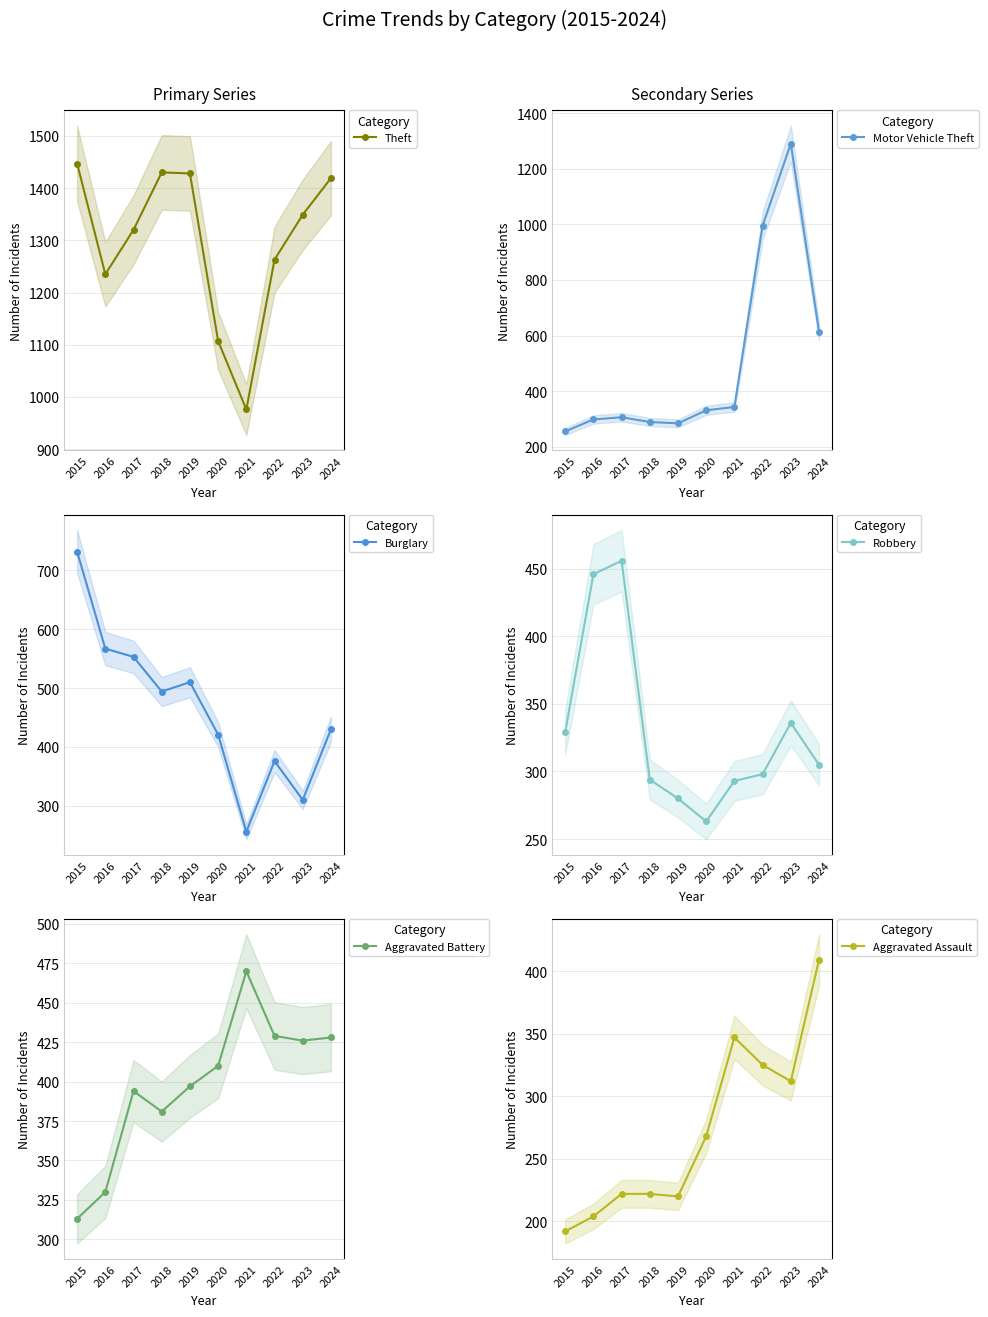

Rank the series at 2015 from highest to lowest value.

Theft, Burglary, Robbery, Aggravated Battery, Motor Vehicle Theft, Aggravated Assault